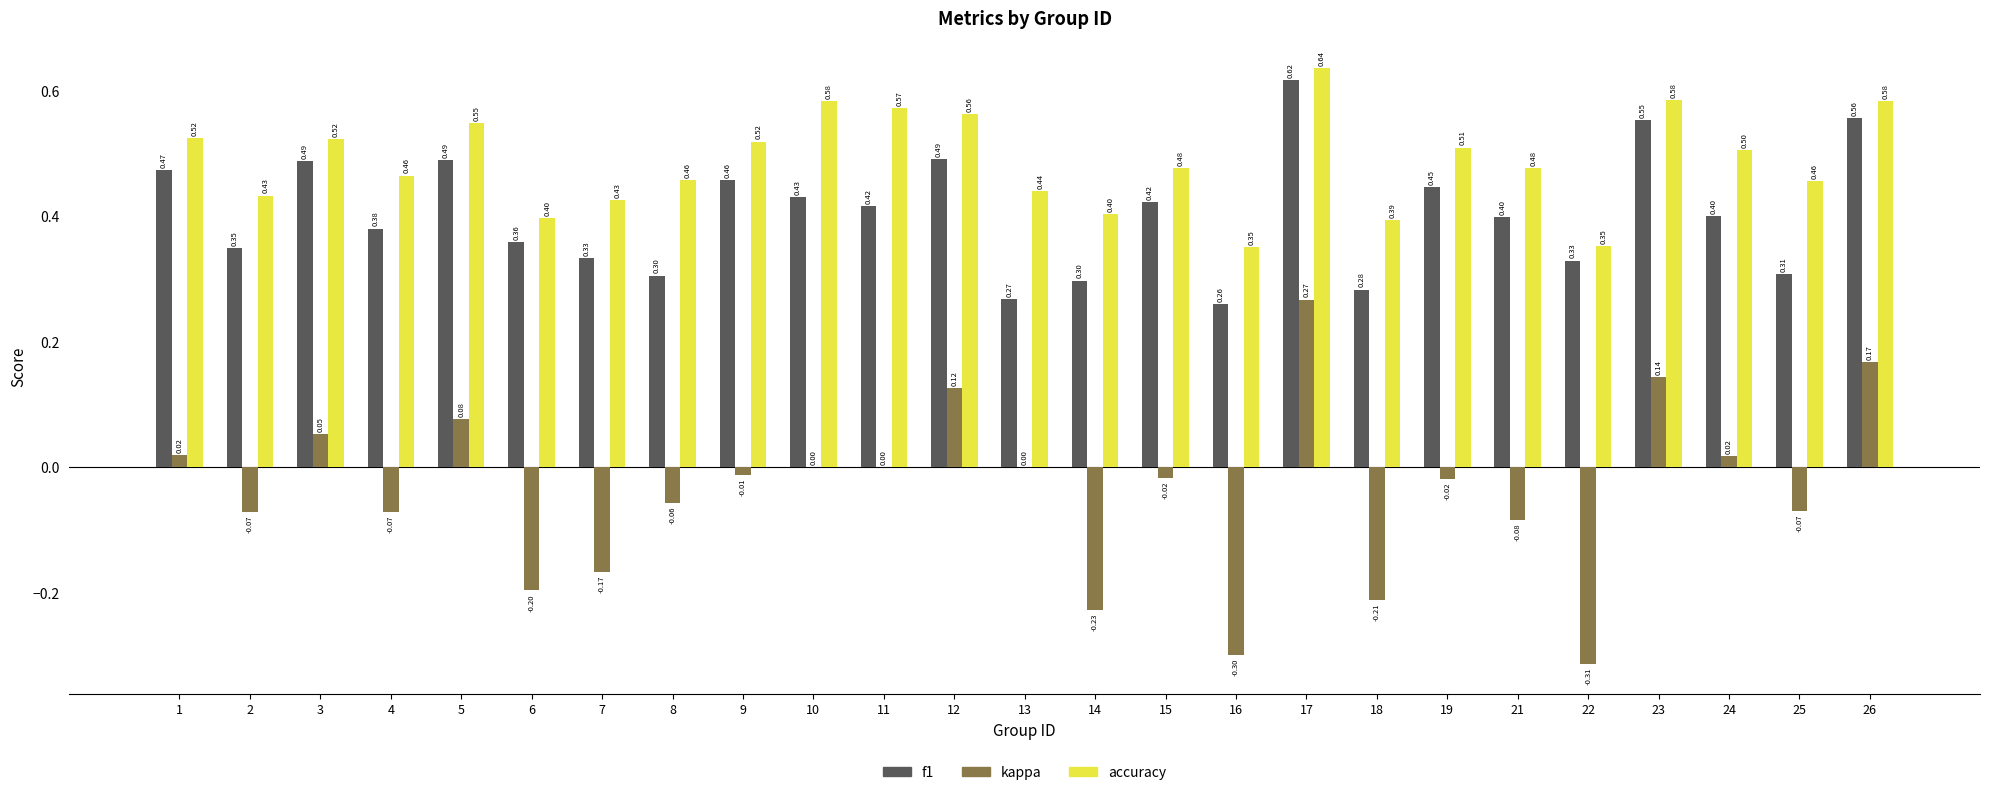

Which series changed the most between 3 and 4?

kappa